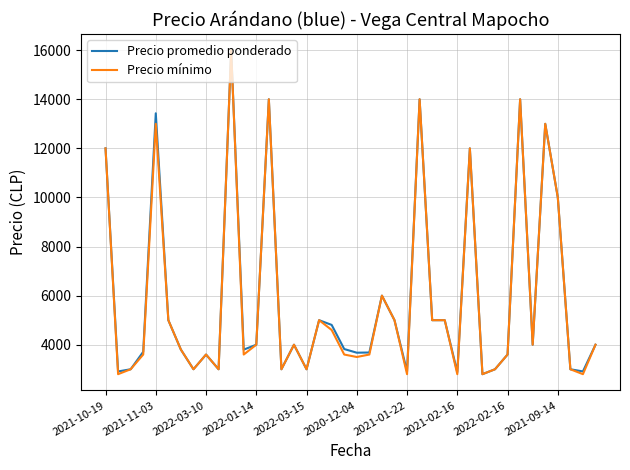

What is the lowest value of the Precio mínimo series?

2800